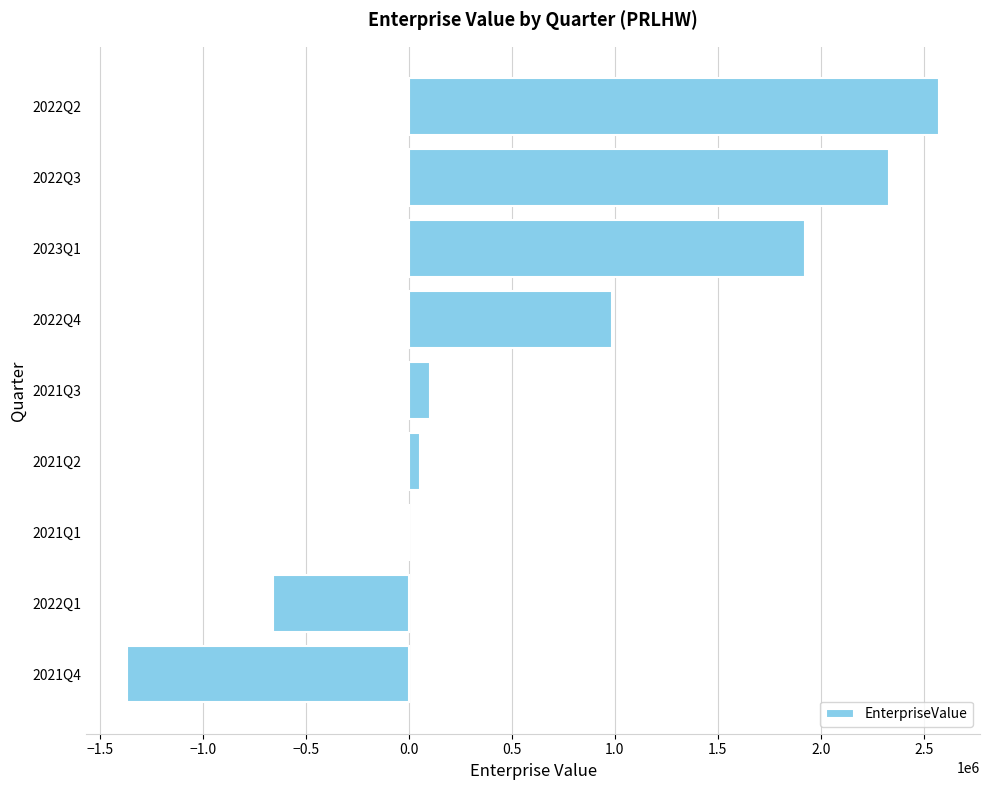

Which has a higher value, 2022Q3 or 2021Q1?

2022Q3